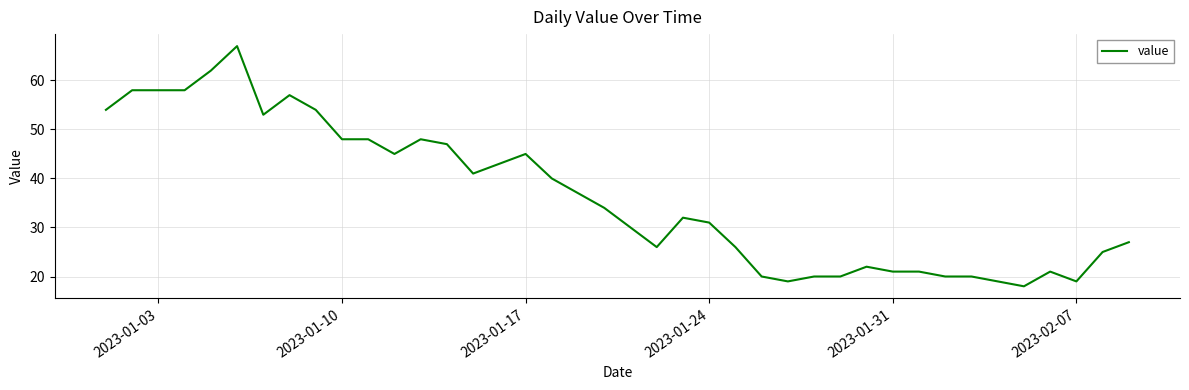

What is the difference between the maximum and minimum values?

49